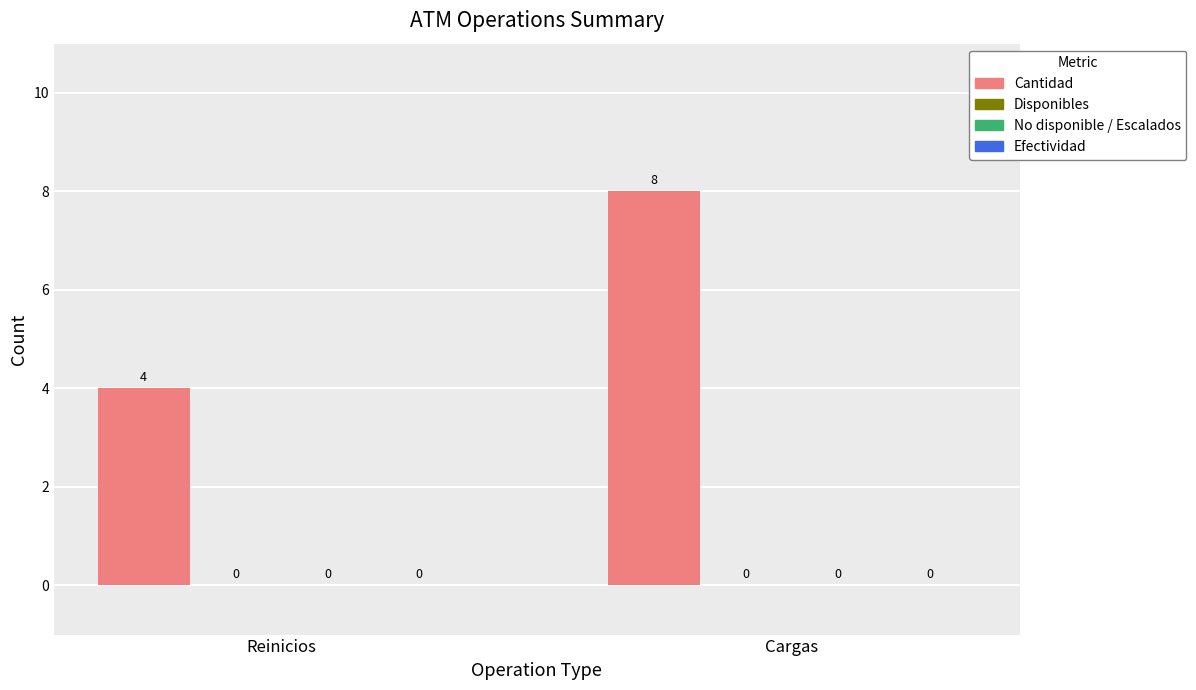

How many bars are there in total?

2